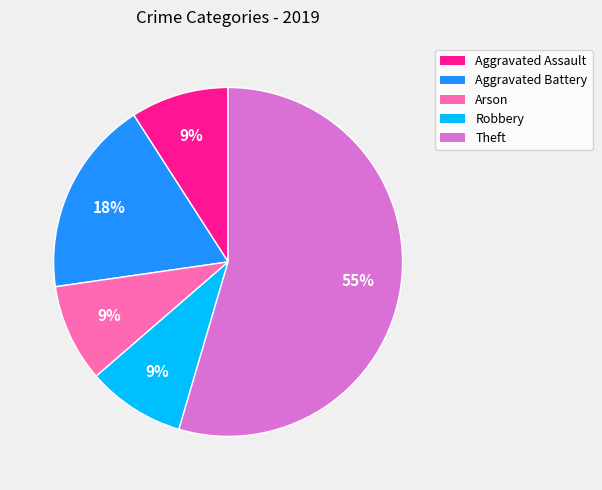

Is it true that Theft is 55% of the pie?

True